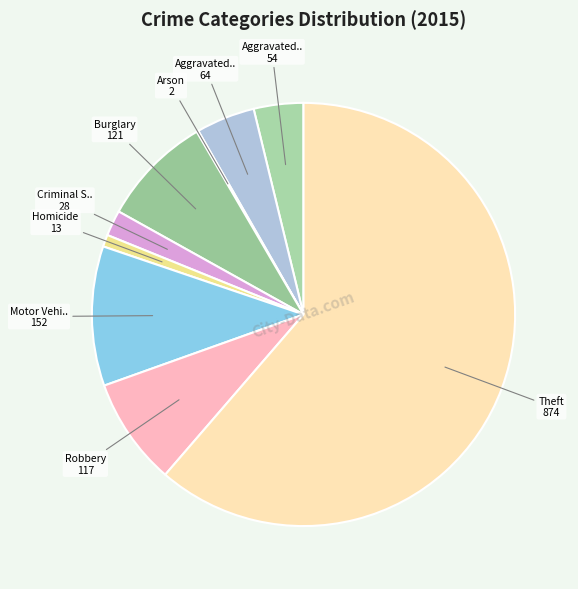

What is the smallest slice in the pie chart?

Arson